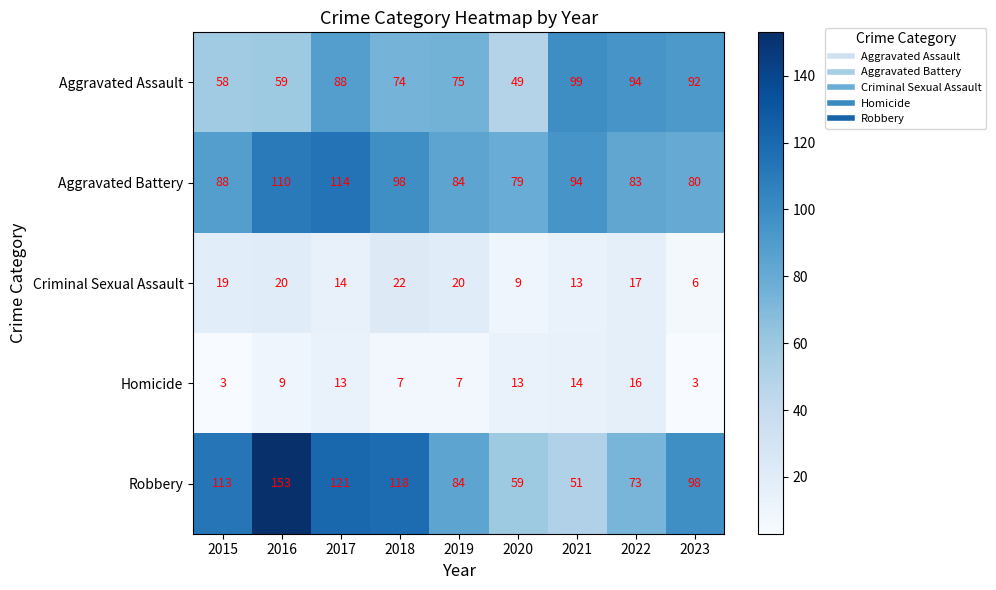

True or false: Homicide has a value of 14 at 2021.

True